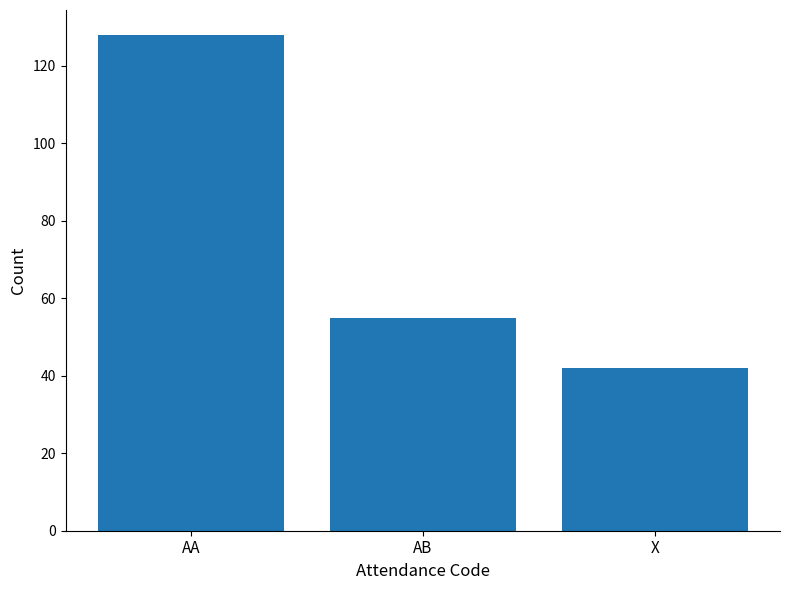

The value at X is 28. True or false?

False